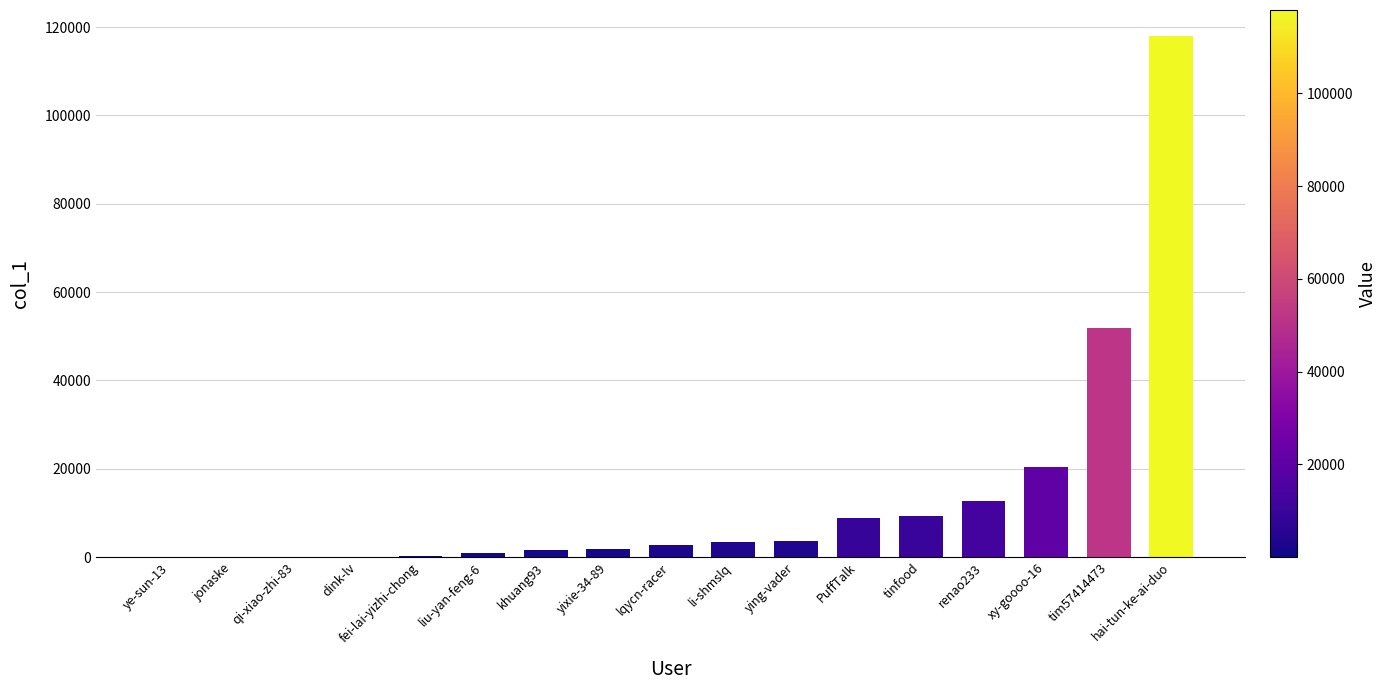

Where is the data nearest to the value 58992?

tim57414473